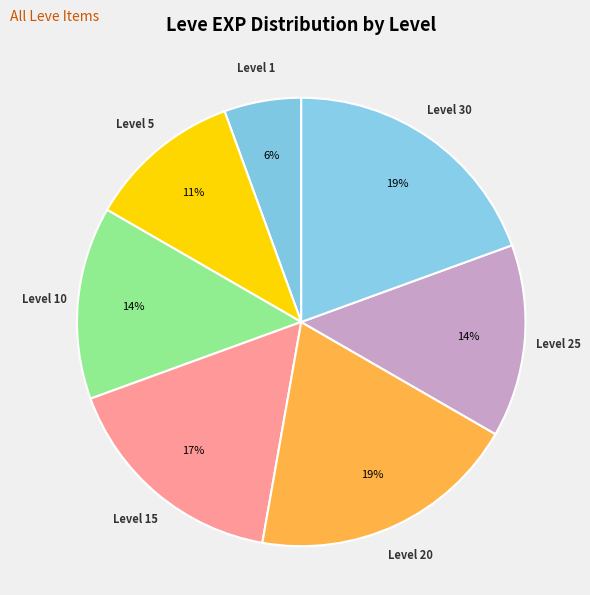

How many segments does this pie chart have?

7